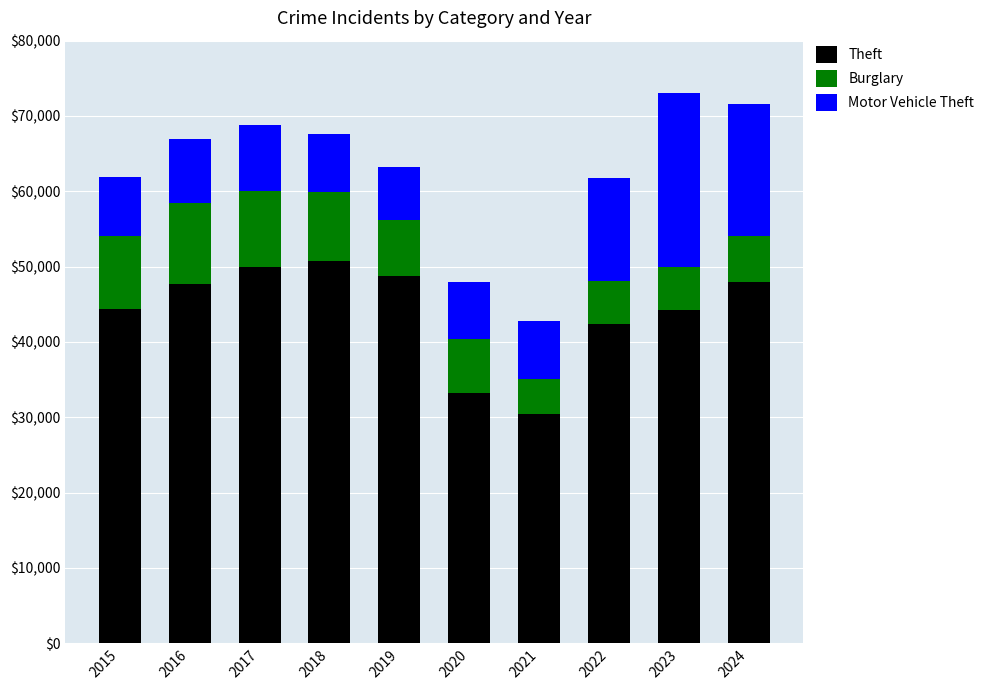

What is the lowest value of the Theft series?

30423